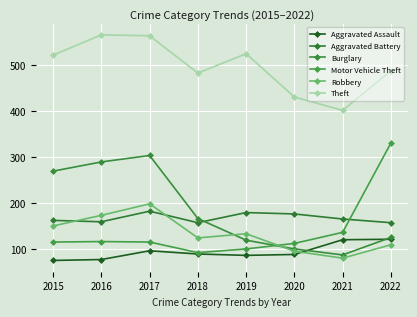

At which category is the sum across all series the highest?

2017